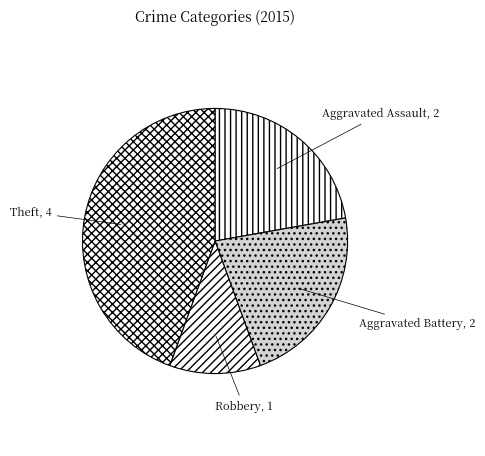

Combined, do Aggravated Battery and Theft account for over 50%?

Yes